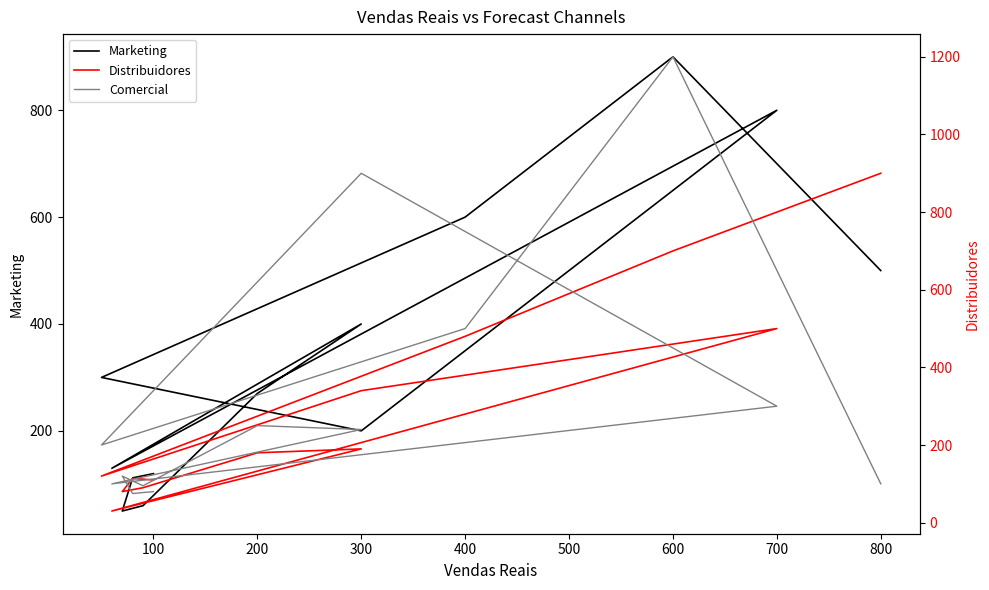

How many interior local peaks does the Comercial series have?

4